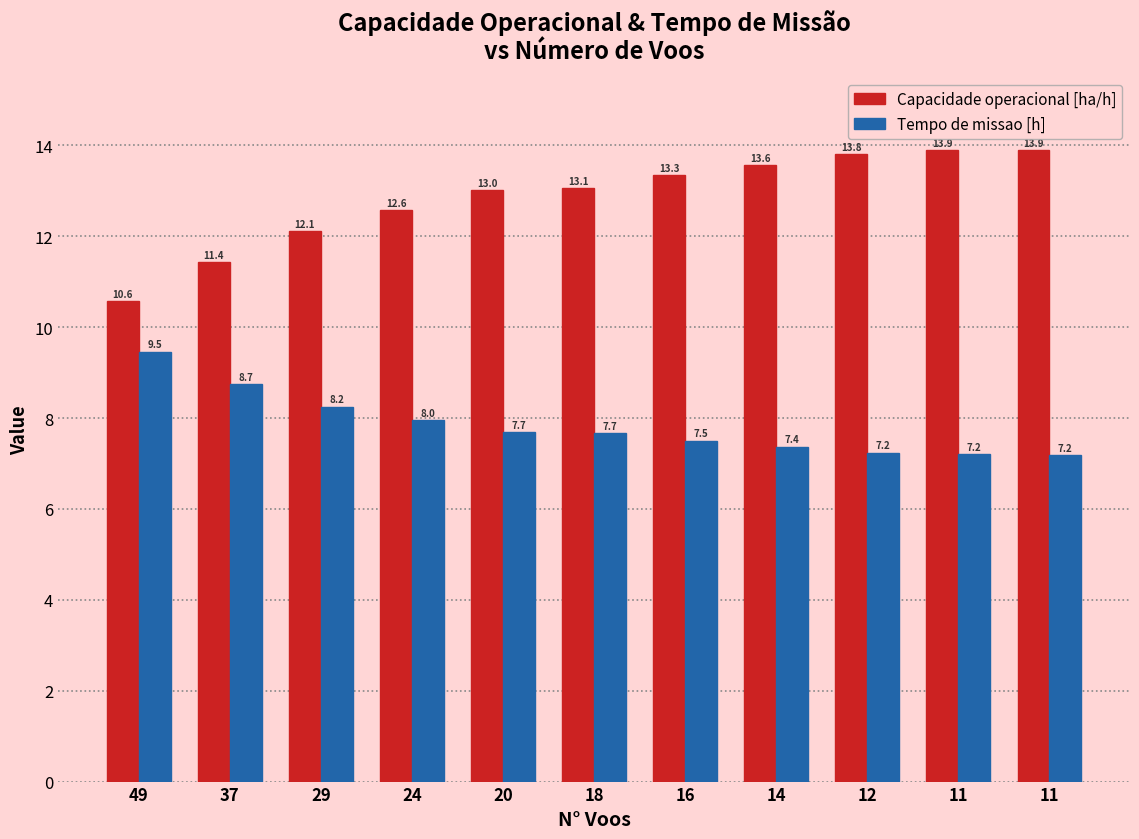

How many values in the Capacidade operacional [ha/h] series are below 13?

4